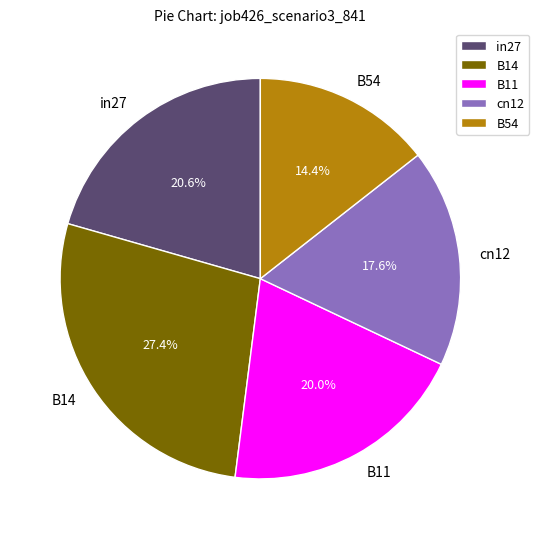

What percentage is NOT represented by cn12?

82.4%